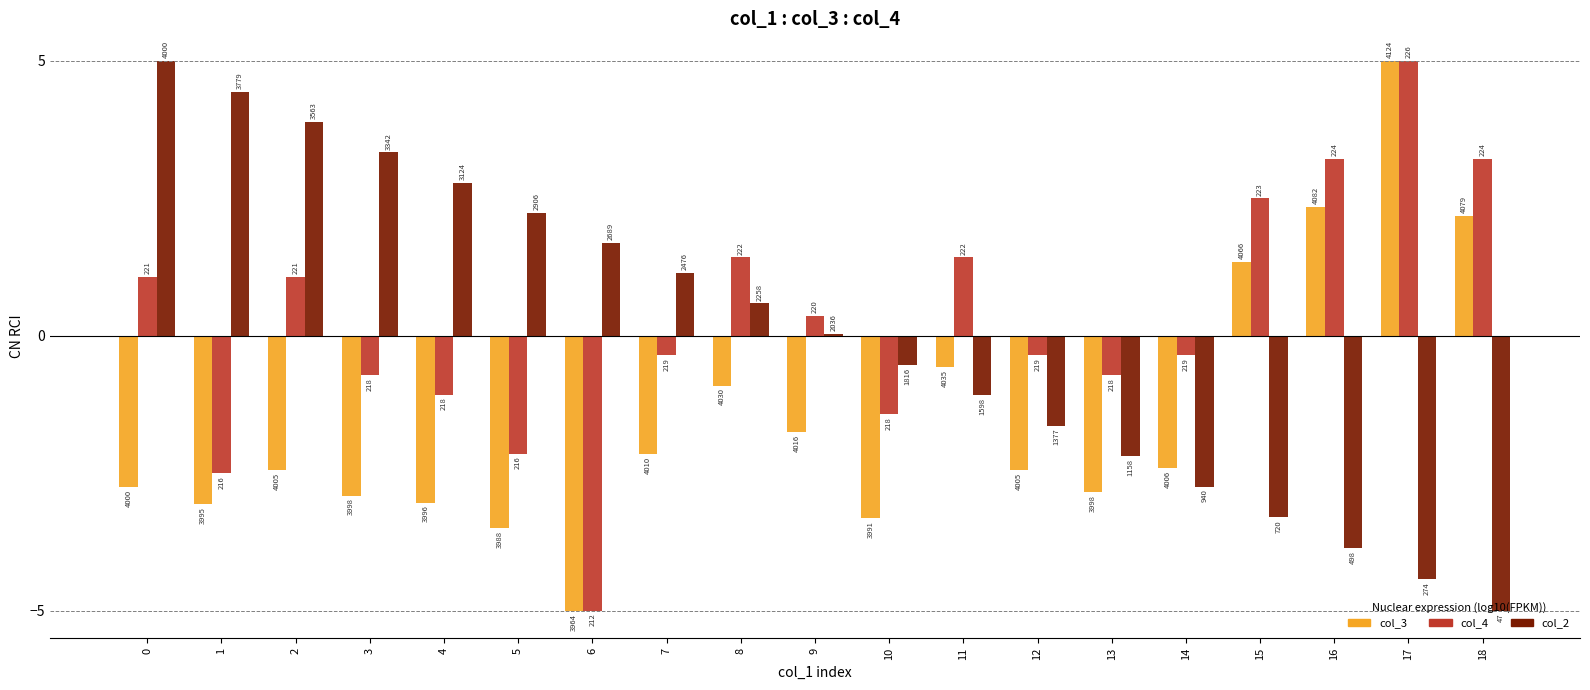

Does the chart contain stacked bars?

No